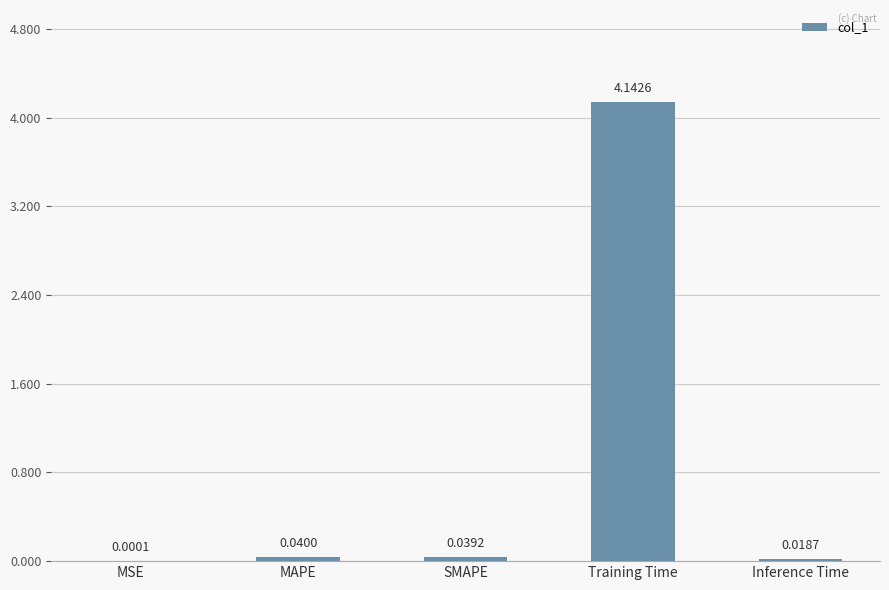

What is the sum of all values?

4.2